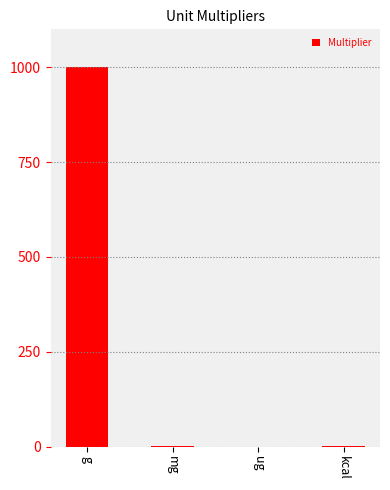

How many distinct data groups are displayed?

1